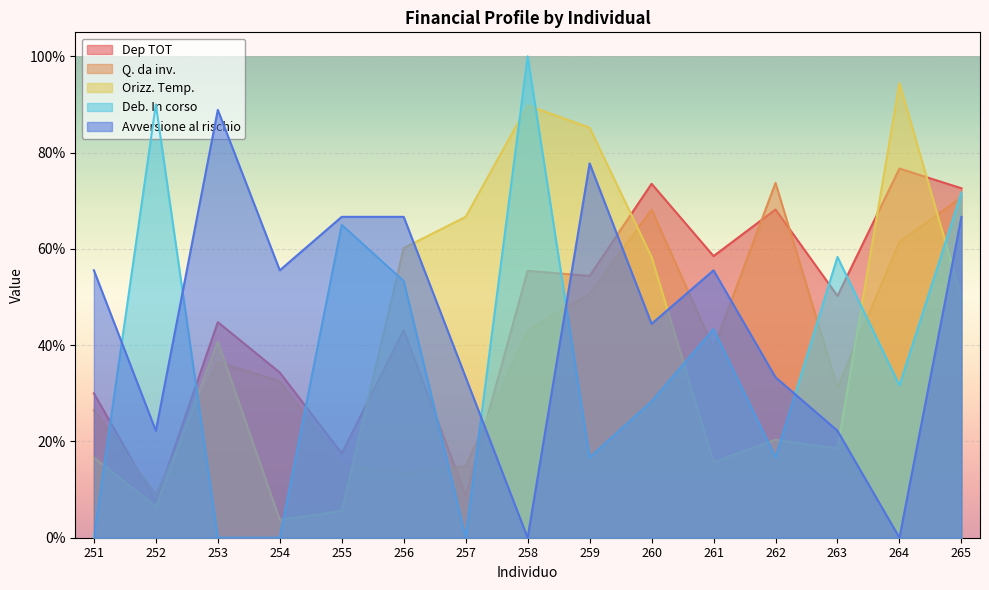

The Orizz. Temp. series shows 0.5 at 265. True or false?

True